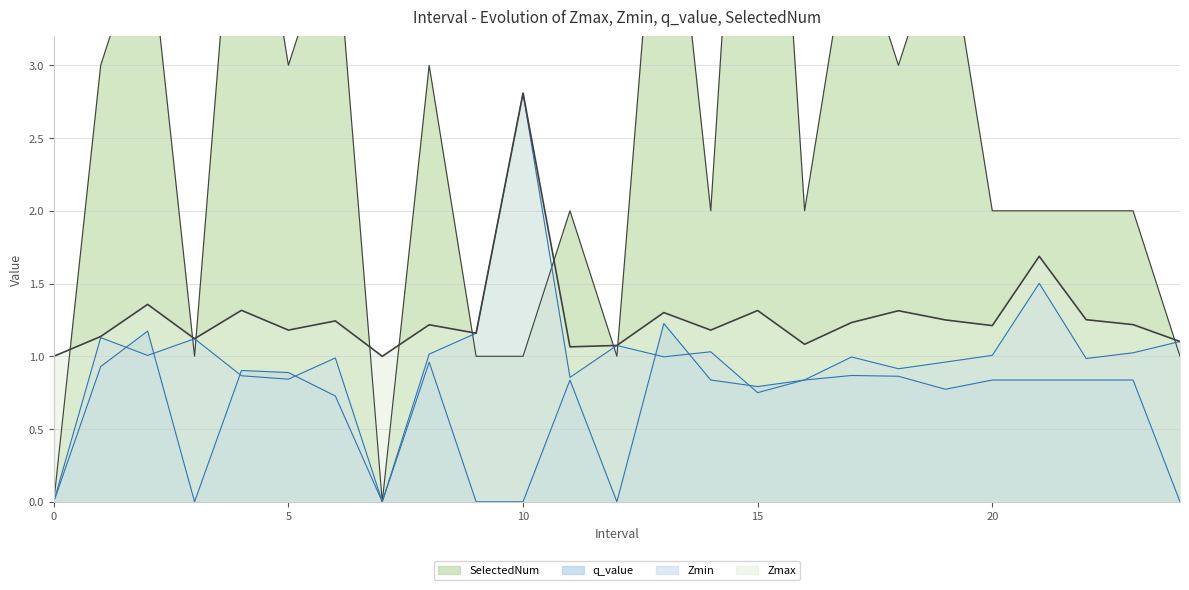

Which category has the highest value in the SelectedNum series?

15